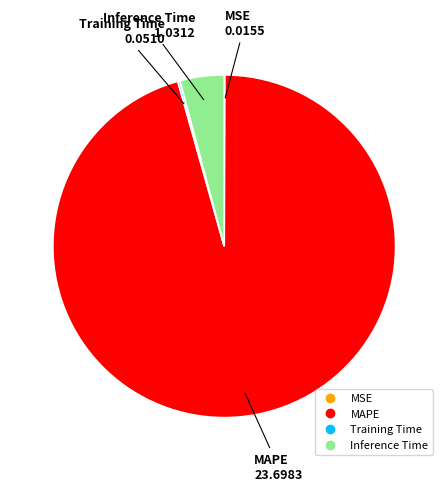

Is it true that MAPE is 96% of the pie?

True